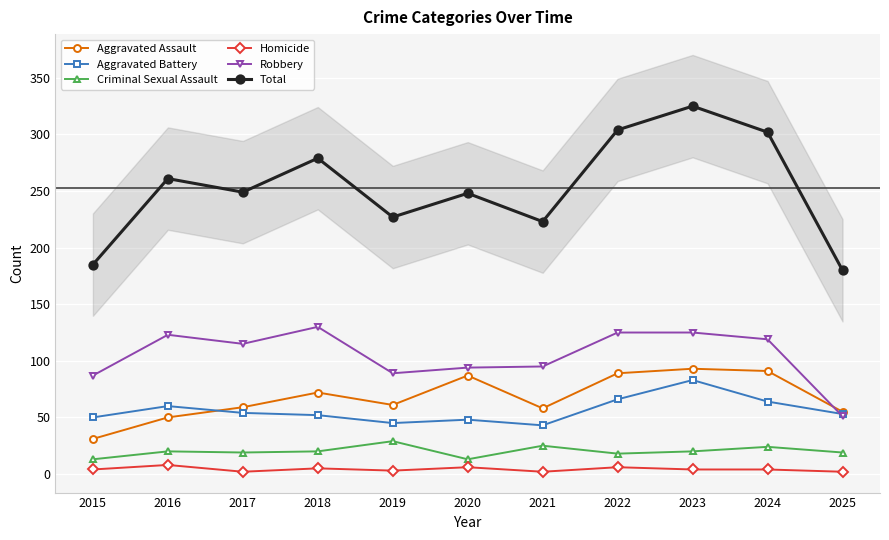

In Criminal Sexual Assault, how many points are lower than both neighbors (excluding endpoints)?

3